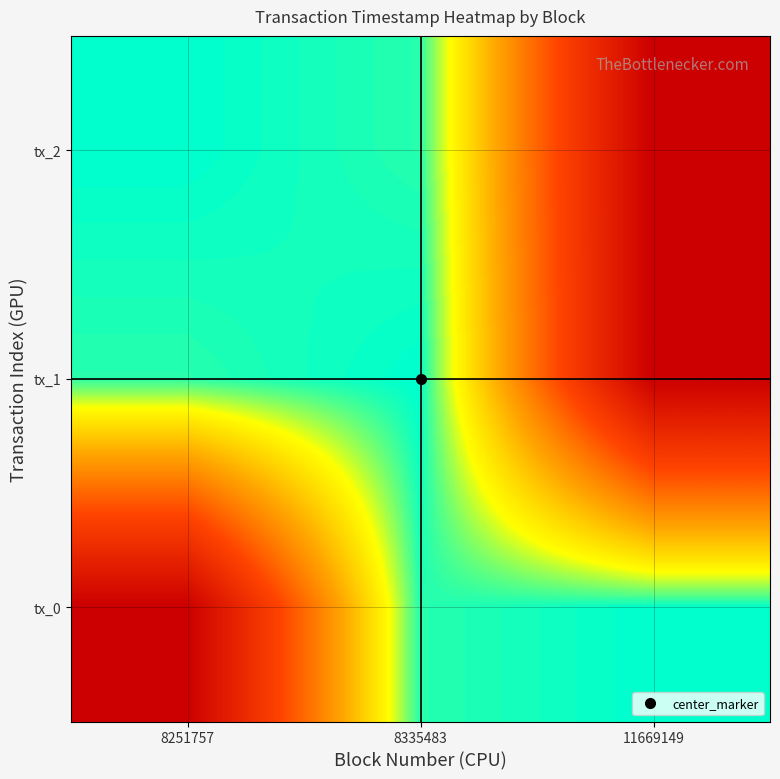

What is the spread (max minus min) of values at 8335483?

1122573